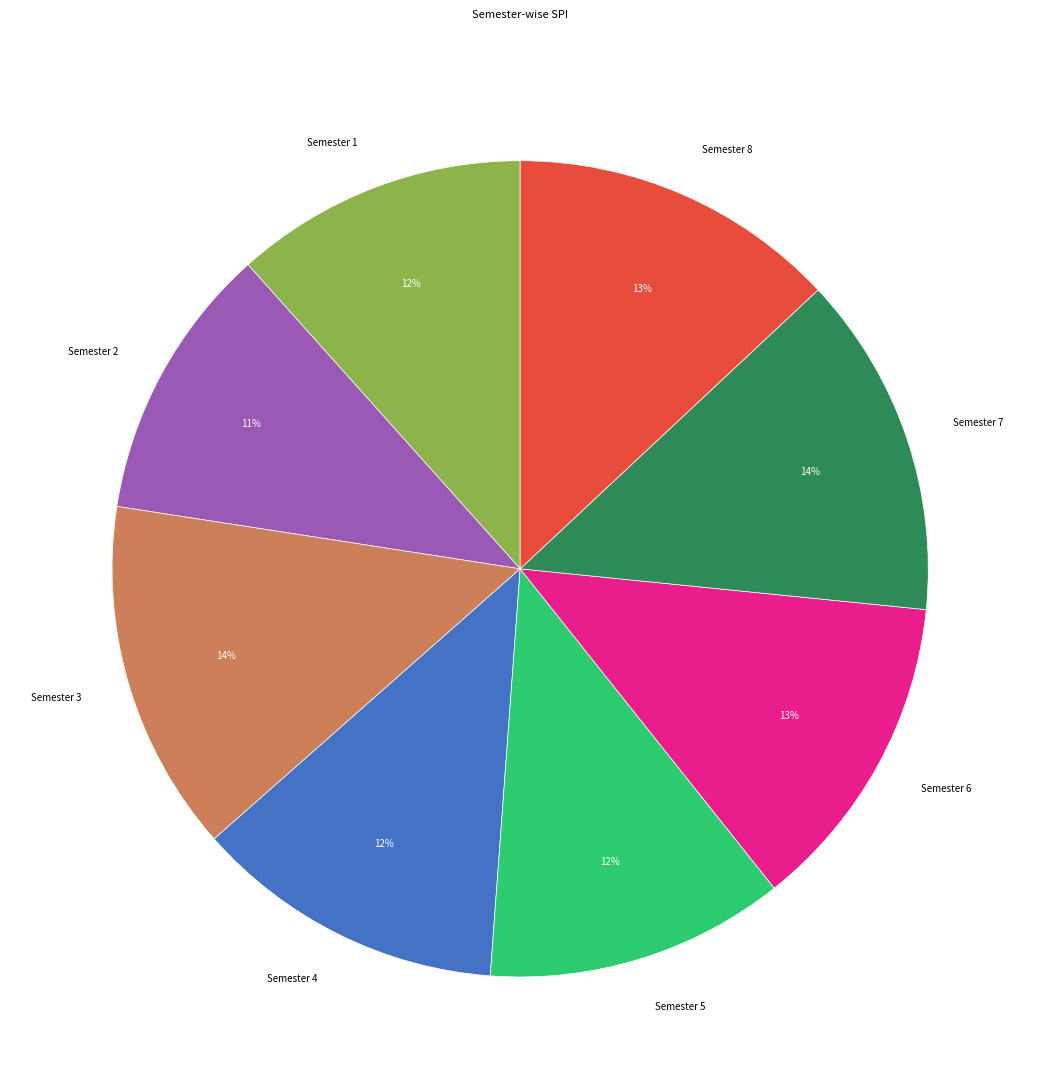

To the nearest percent, what is the average slice percentage?

12%